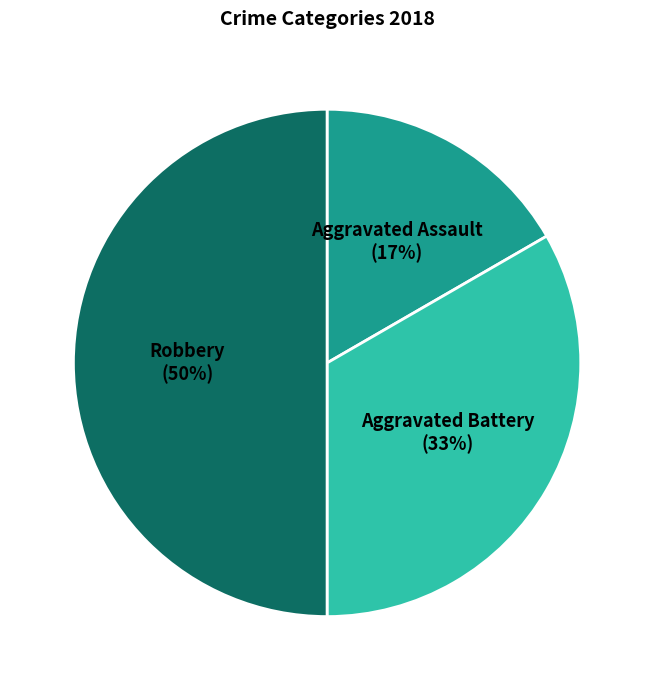

Which category has the biggest portion of the pie?

Robbery